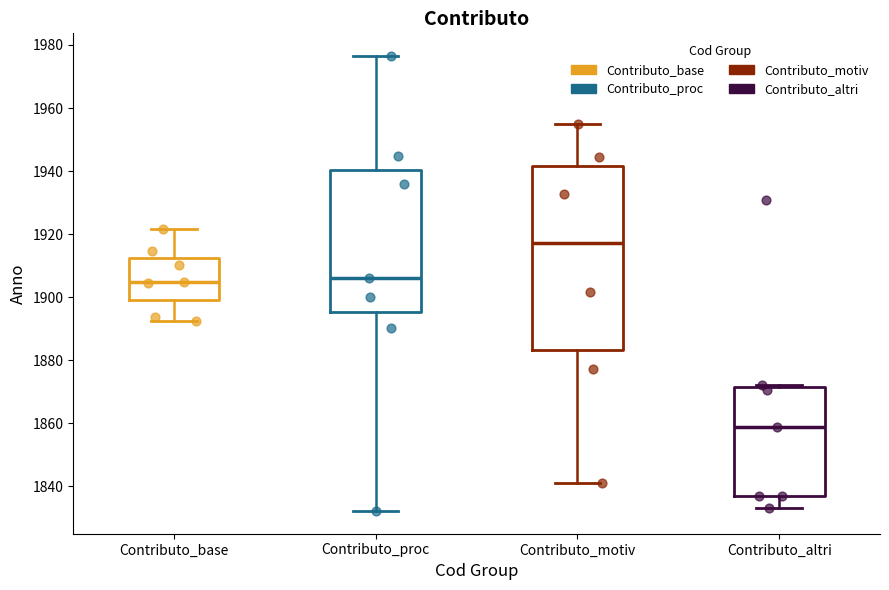

Where does the median line of the box for Contributo_altri sit on the y-axis? The values are not printed on the chart, so give them approximately, as read against the axis.

1858